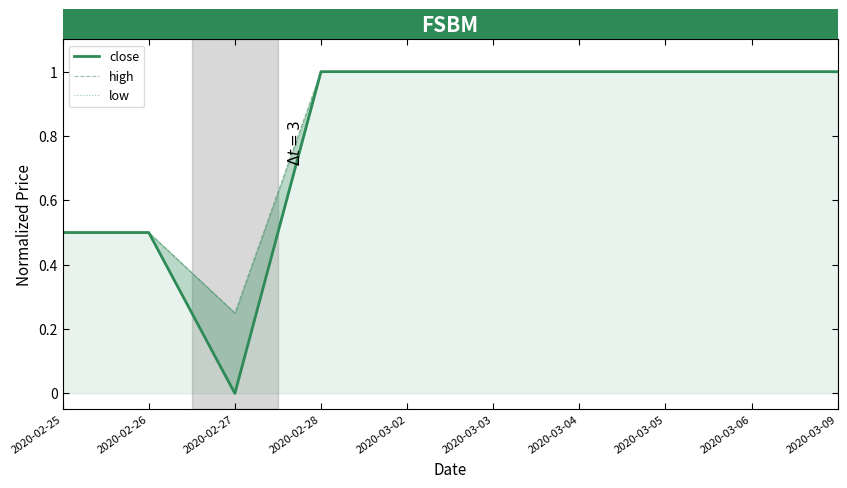

Reading left to right, list all the values displayed in this chart.

close: 2020-02-25=0.5	2020-02-26=0.5	2020-02-27=0.0	2020-02-28=1.0	2020-03-02=1.0	2020-03-03=1.0	2020-03-04=1.0	2020-03-05=1.0	2020-03-06=1.0	2020-03-09=1.0
high: 2020-02-25=0.5	2020-02-26=0.5	2020-02-27=0.2	2020-02-28=1.0	2020-03-02=1.0	2020-03-03=1.0	2020-03-04=1.0	2020-03-05=1.0	2020-03-06=1.0	2020-03-09=1.0
low: 2020-02-25=0.5	2020-02-26=0.5	2020-02-27=0.0	2020-02-28=1.0	2020-03-02=1.0	2020-03-03=1.0	2020-03-04=1.0	2020-03-05=1.0	2020-03-06=1.0	2020-03-09=1.0